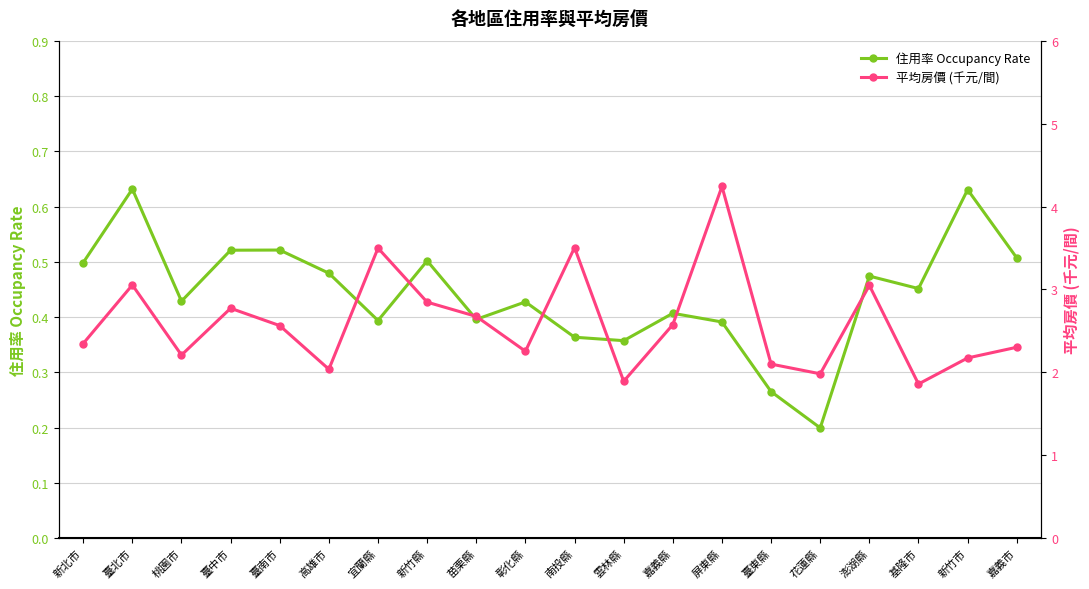

What is the sum of the 平均房價 (千元/間) values at 彰化縣 and 花蓮縣?

4.2